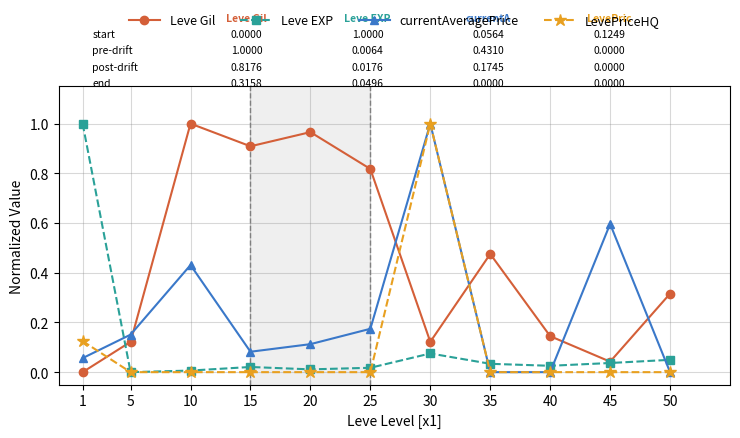

How many intersections are there between Leve Gil and LevePriceHQ?

3